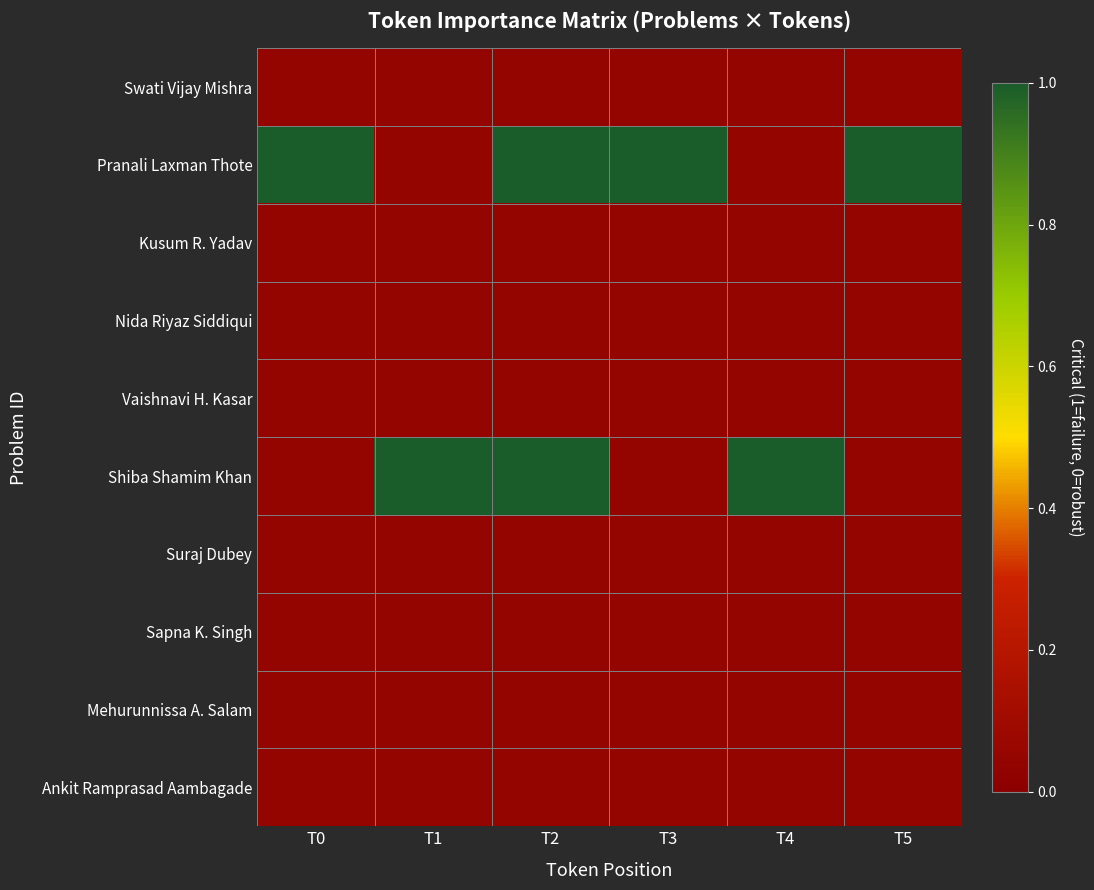

List the series in order of their peak value, highest first.

Pranali Laxman Thote, Shiba Shamim Khan, Swati Vijay Mishra, Kusum R. Yadav, Nida Riyaz Siddiqui, Vaishnavi H. Kasar, Suraj Dubey, Sapna K. Singh, Mehurunnissa A. Salam, Ankit Ramprasad Aambagade